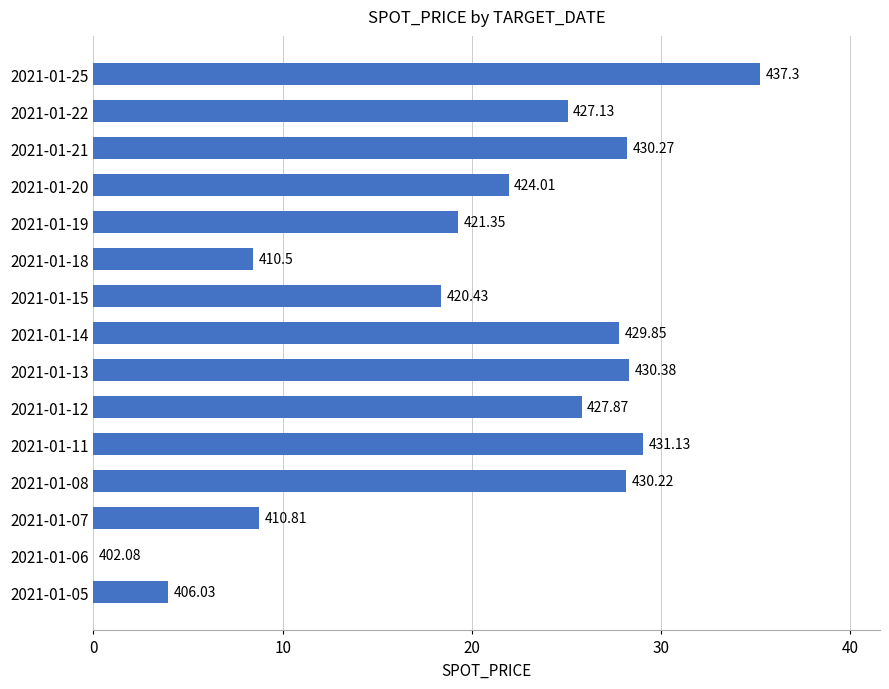

Are the bars horizontal?

Yes